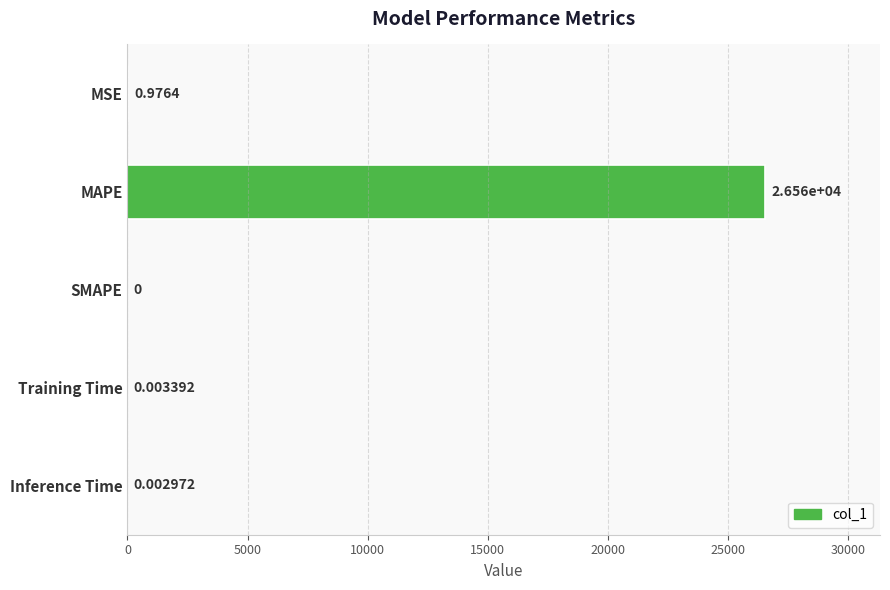

What is the sum of all values?

26559.3